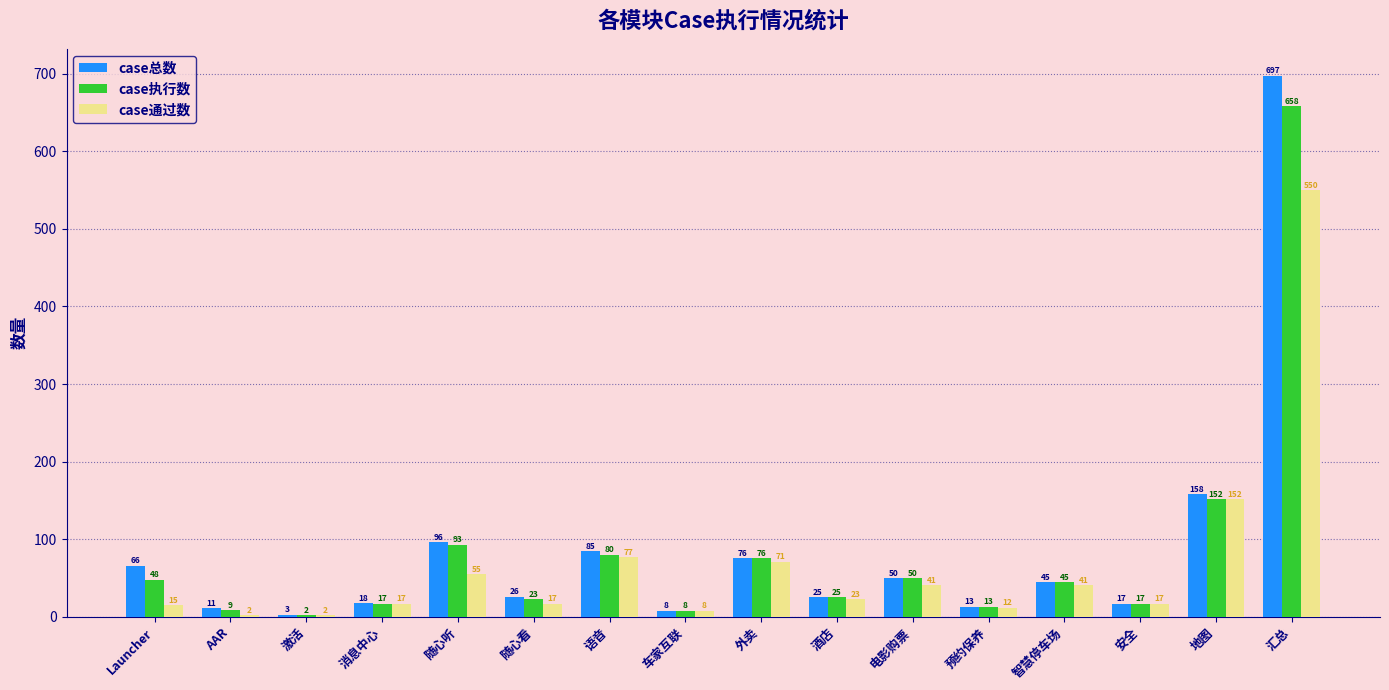

What is the average value of the case通过数 series?

69